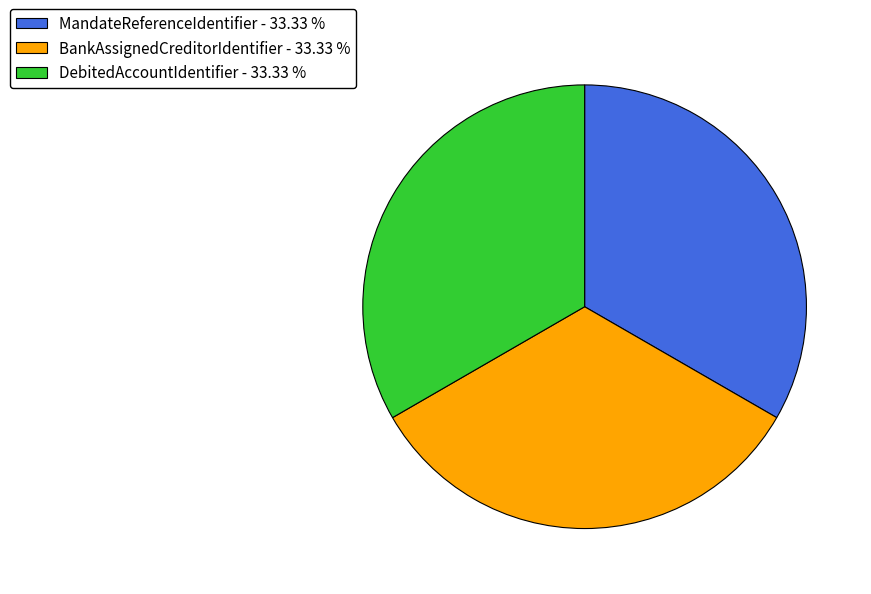

Combined, do BankAssignedCreditorIdentifier - 33.33 % and MandateReferenceIdentifier - 33.33 % account for over 50%?

Yes